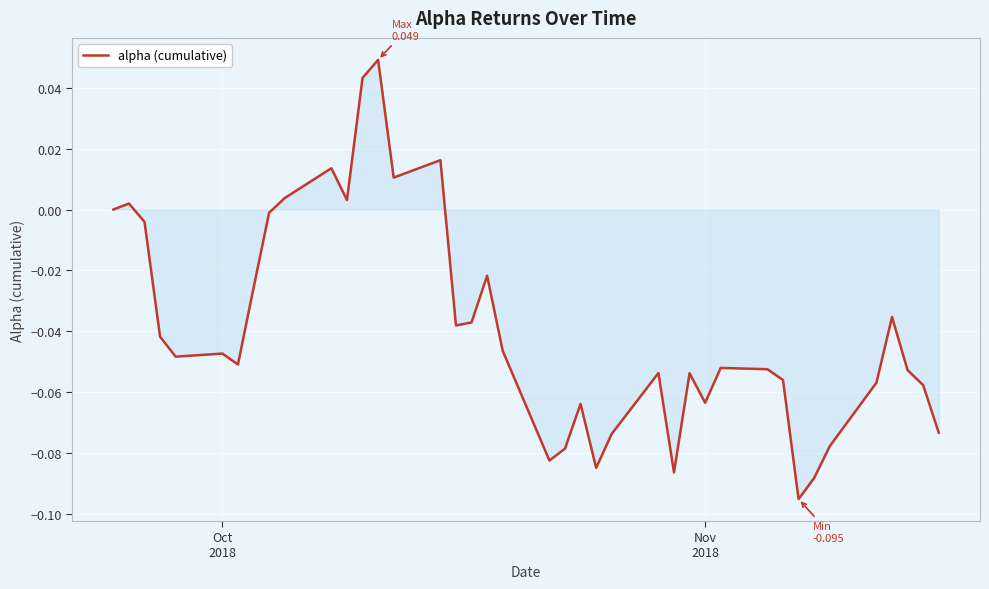

Count the number of categories in the chart.

40